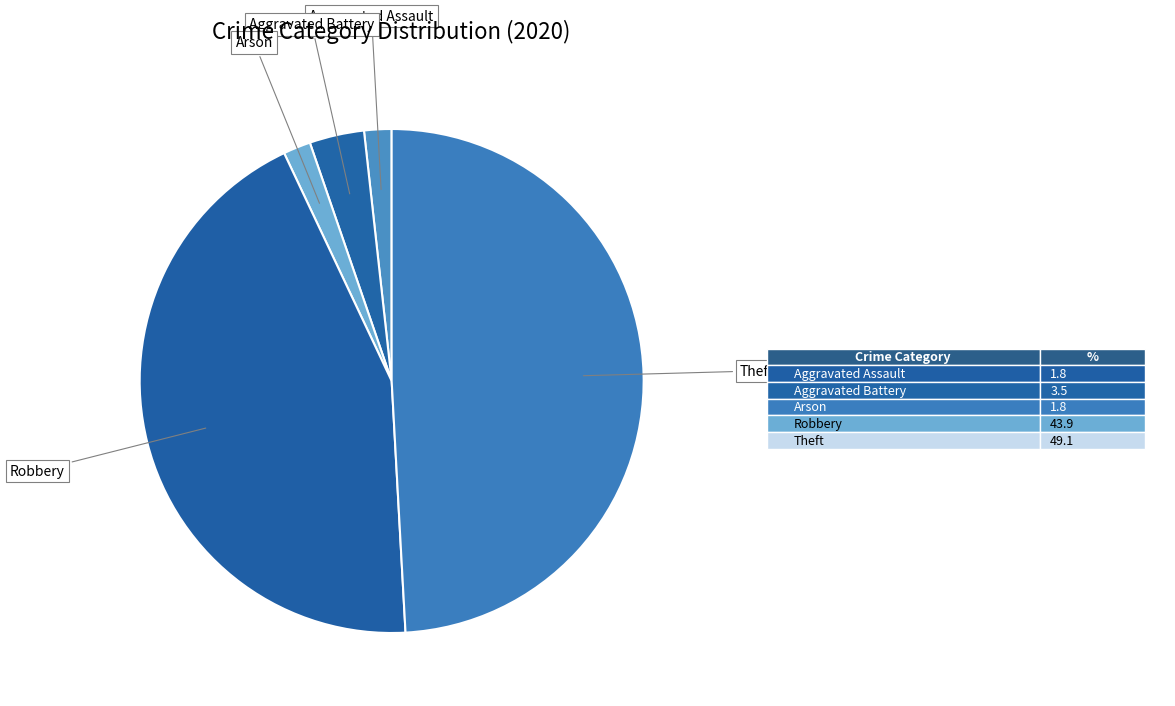

What is the ratio of the value at Theft to the value at Aggravated Assault?

28.0